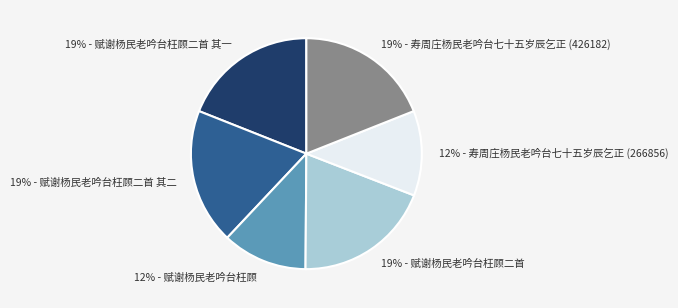

Count the number of slices in the pie.

6